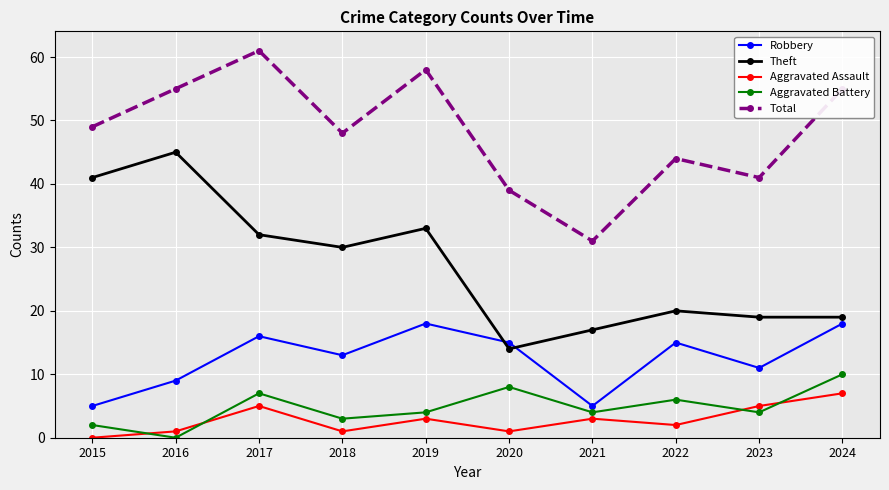

What is the value of the Robbery point at the 3rd from the left?

16